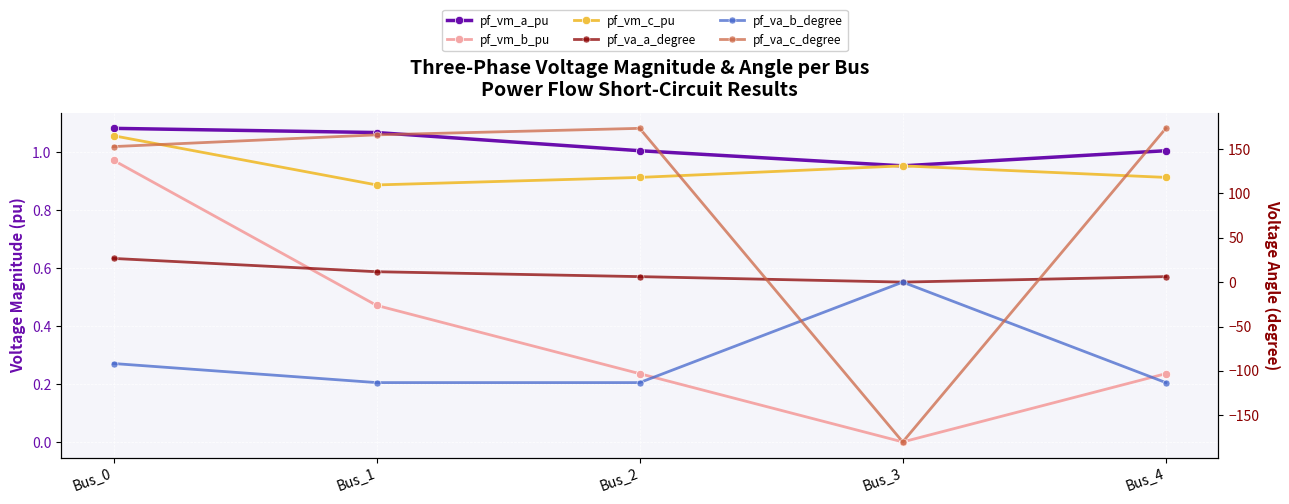

Reading left to right, list all the values displayed in this chart.

pf_vm_a_pu: Bus_0=1.1	Bus_1=1.1	Bus_2=1.0	Bus_3=1.0	Bus_4=1.0
pf_vm_b_pu: Bus_0=1.0	Bus_1=0.5	Bus_2=0.2	Bus_3=0.0	Bus_4=0.2
pf_vm_c_pu: Bus_0=1.1	Bus_1=0.9	Bus_2=0.9	Bus_3=1.0	Bus_4=0.9
pf_va_a_degree: Bus_0=26.7	Bus_1=11.7	Bus_2=6.2	Bus_3=-0.0	Bus_4=6.2
pf_va_b_degree: Bus_0=-91.7	Bus_1=-113.2	Bus_2=-113.2	Bus_3=0.0	Bus_4=-113.2
pf_va_c_degree: Bus_0=152.6	Bus_1=165.9	Bus_2=173.2	Bus_3=-180.0	Bus_4=173.2